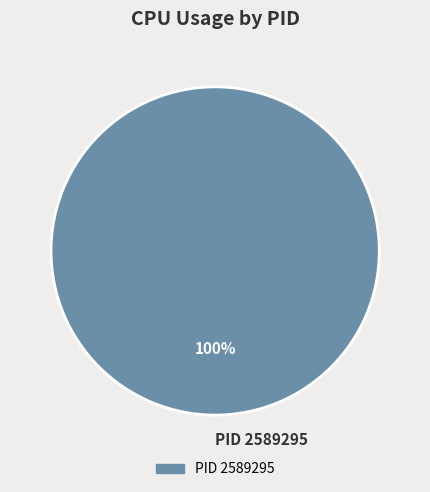

Rank the categories by value from highest to lowest.

PID 2589295